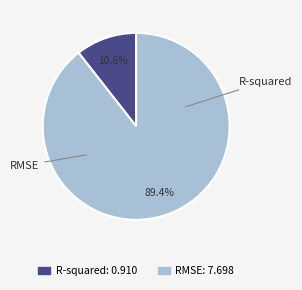

Rank the categories by value from lowest to highest.

R-squared, RMSE